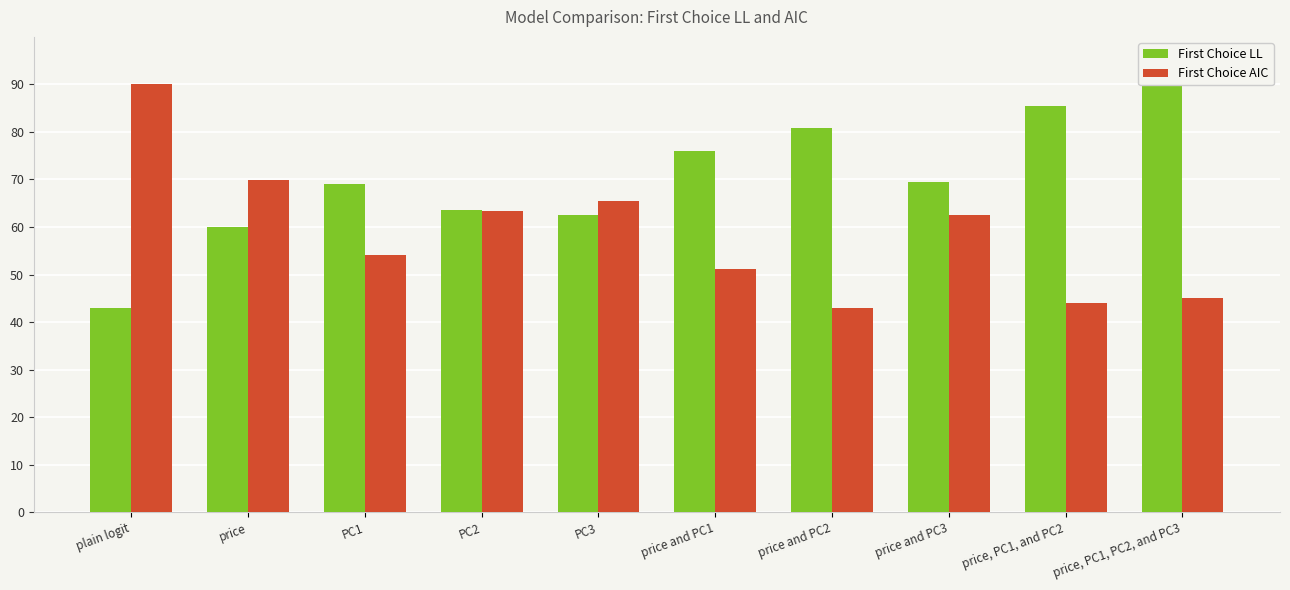

Reading right to left, list all the values displayed in this chart.

First Choice LL: 90.0	85.5	69.4	80.8	76.0	62.5	63.7	69.1	59.9	43.0
First Choice AIC: 45.1	43.9	62.6	43.0	51.2	65.4	63.5	54.2	69.9	90.0